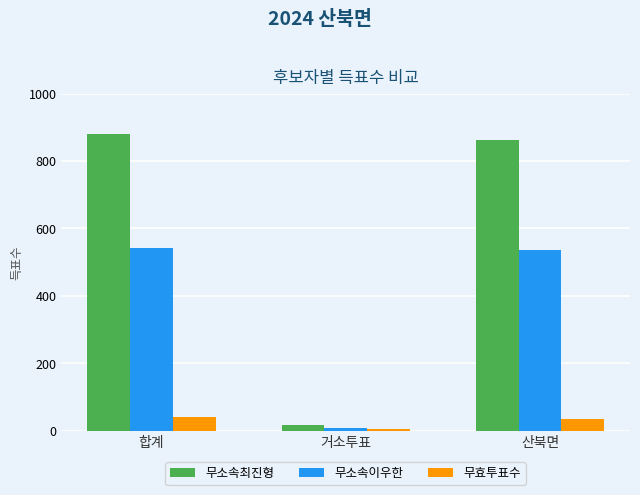

Reading left to right, list all the values displayed in this chart.

무소속최진형: 합계=881	거소투표=18	산북면=862
무소속이우한: 합계=543	거소투표=8	산북면=535
무효투표수: 합계=39	거소투표=4	산북면=35